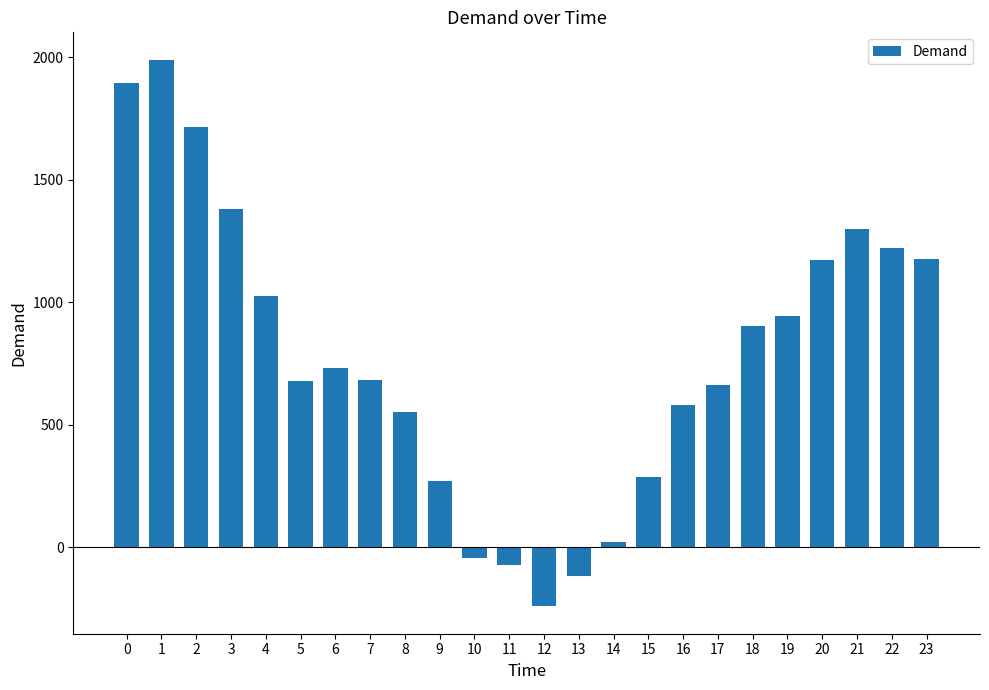

Are the bars grouped side by side (vs. stacked)?

No